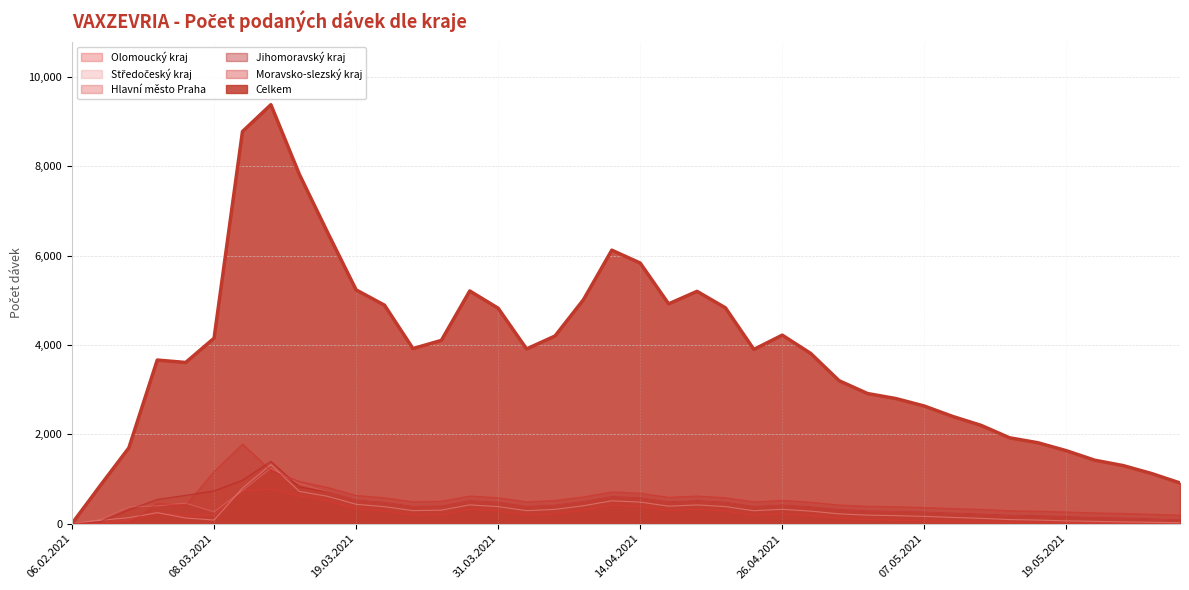

At how many categories does at least one series exceed 4020?

18